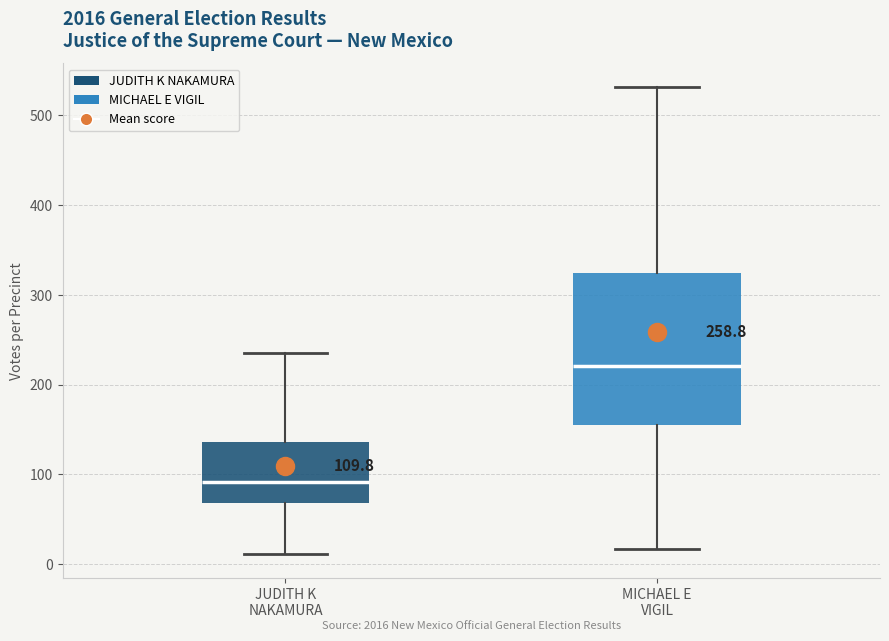

Which box's median line is the lowest?

JUDITH K NAKAMURA